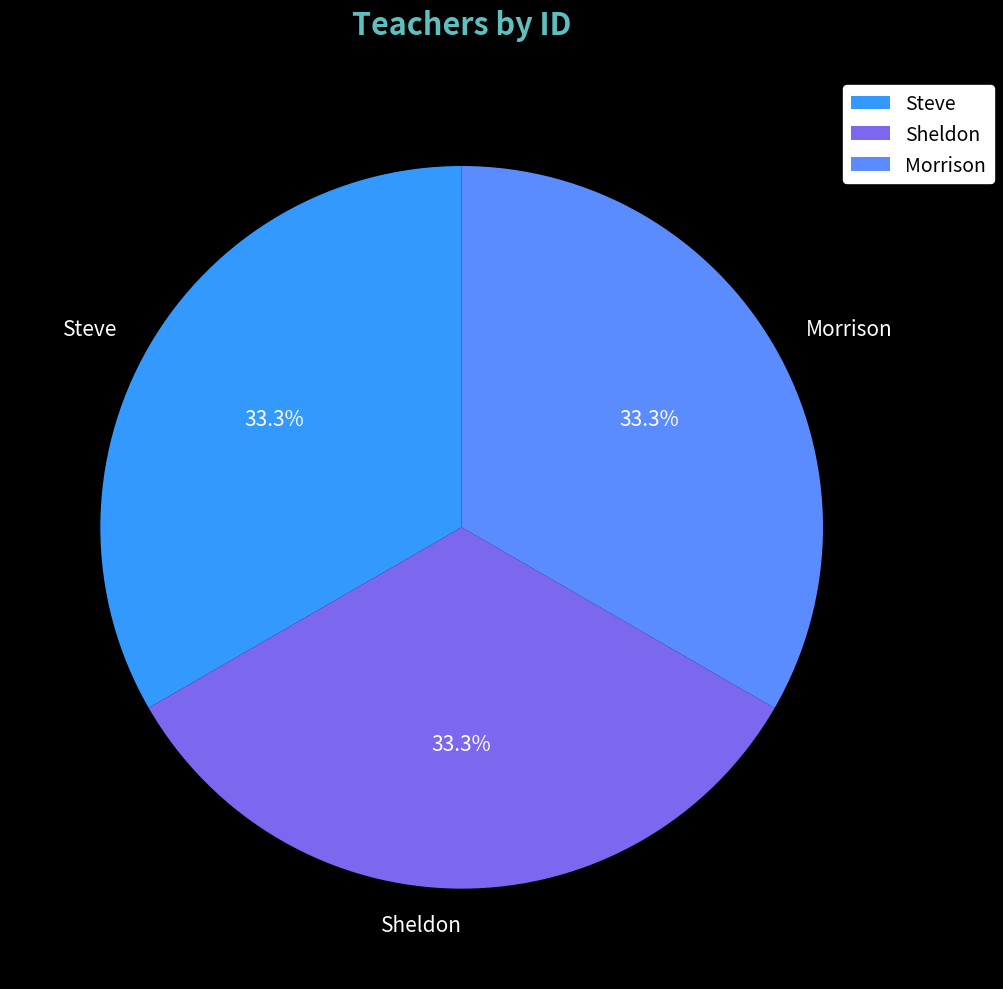

What percentage is NOT represented by Sheldon?

66.7%